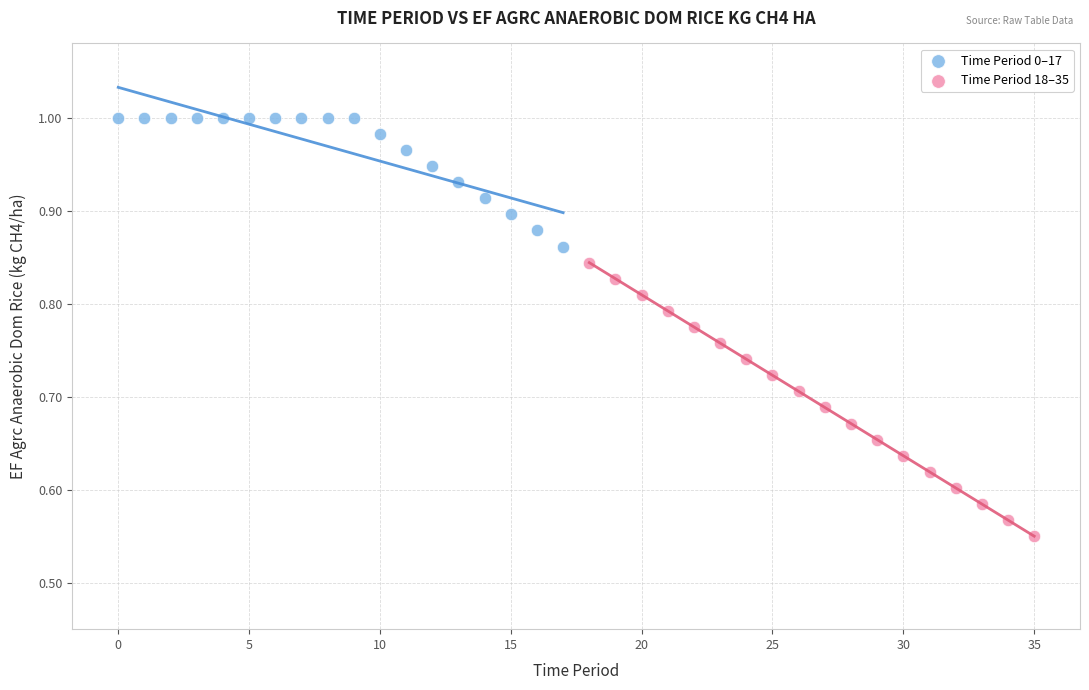

Which series reaches the minimum Y coordinate?

Time Period 18–35